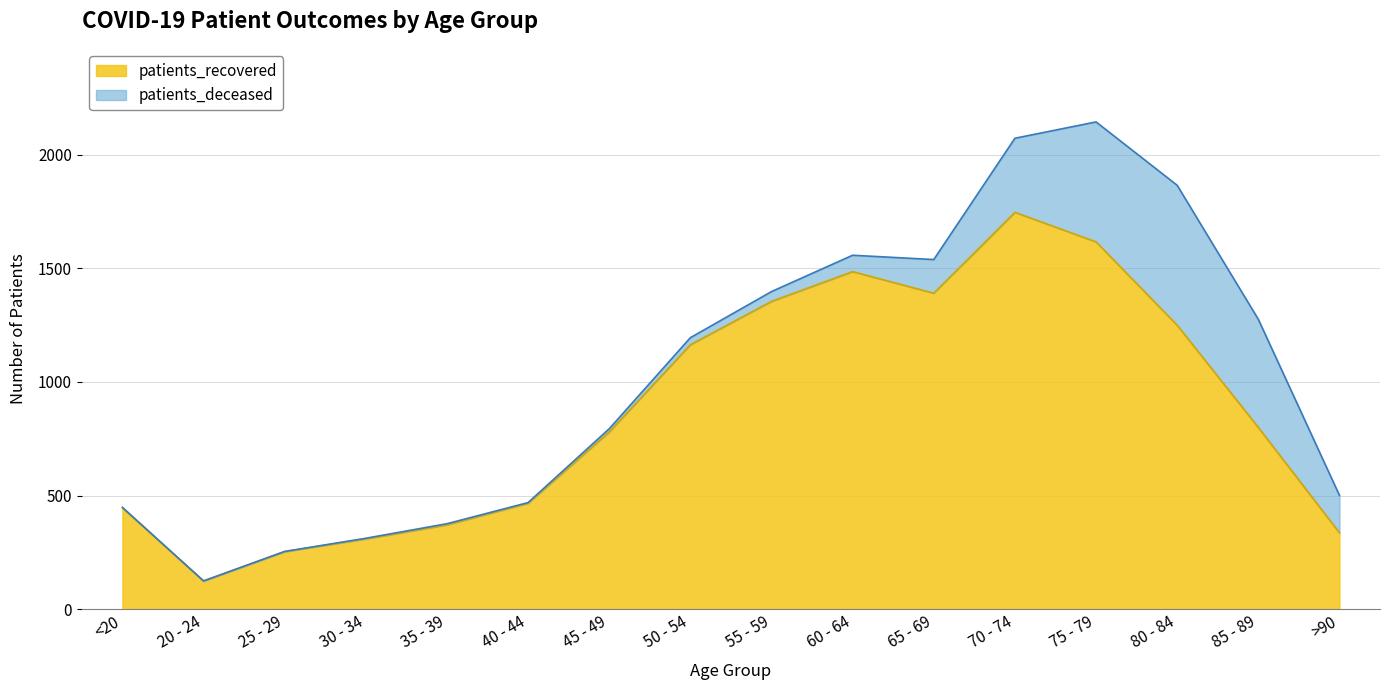

List the labels in order of value, largest first.

70 - 74, 75 - 79, 60 - 64, 65 - 69, 55 - 59, 80 - 84, 50 - 54, 85 - 89, 45 - 49, 40 - 44, <20, 35 - 39, >90, 30 - 34, 25 - 29, 20 - 24